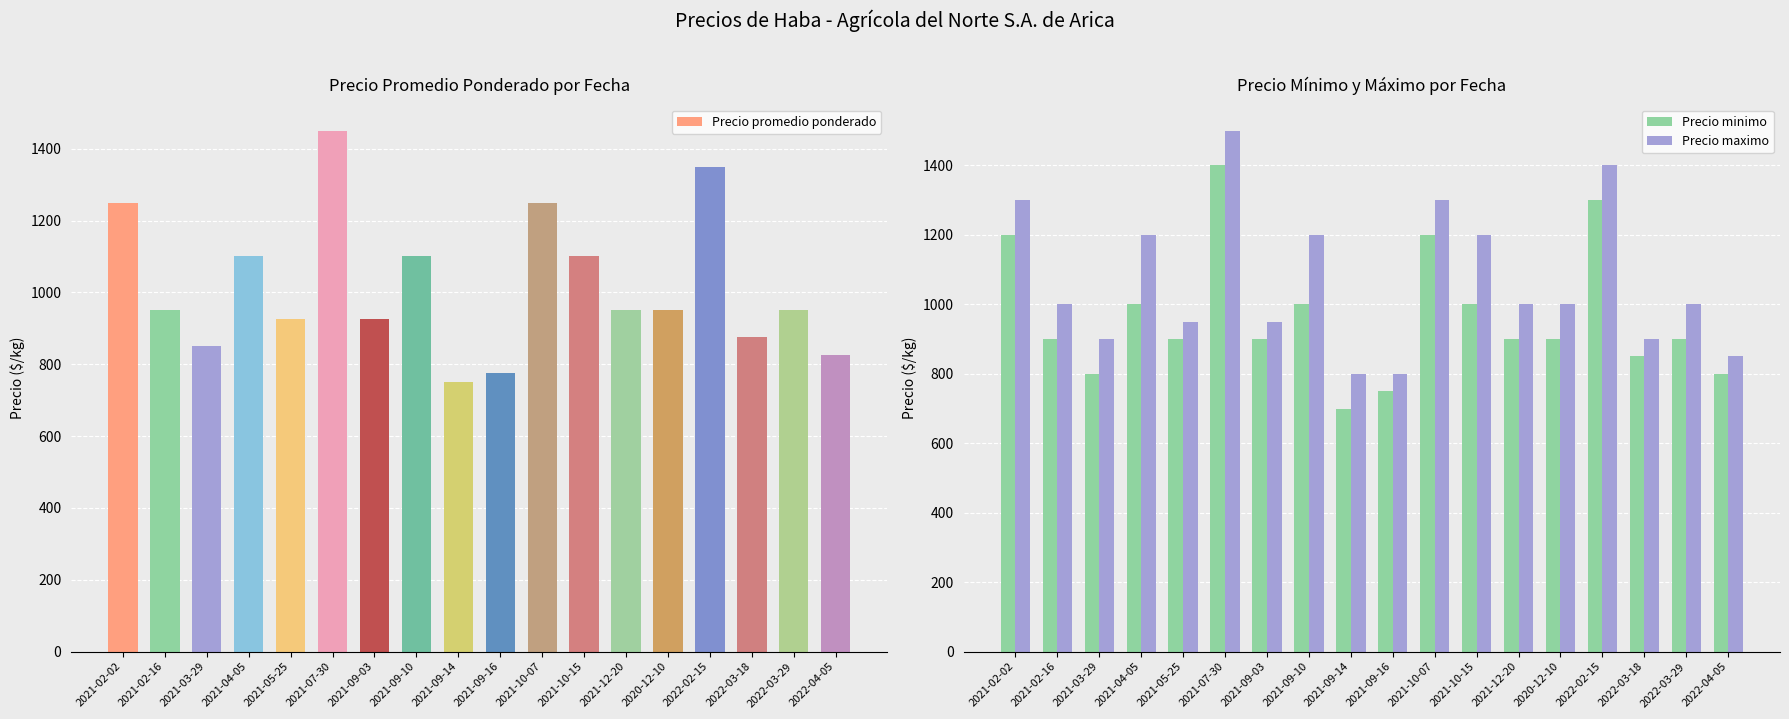

At how many categories does at least one series exceed 1397?

2